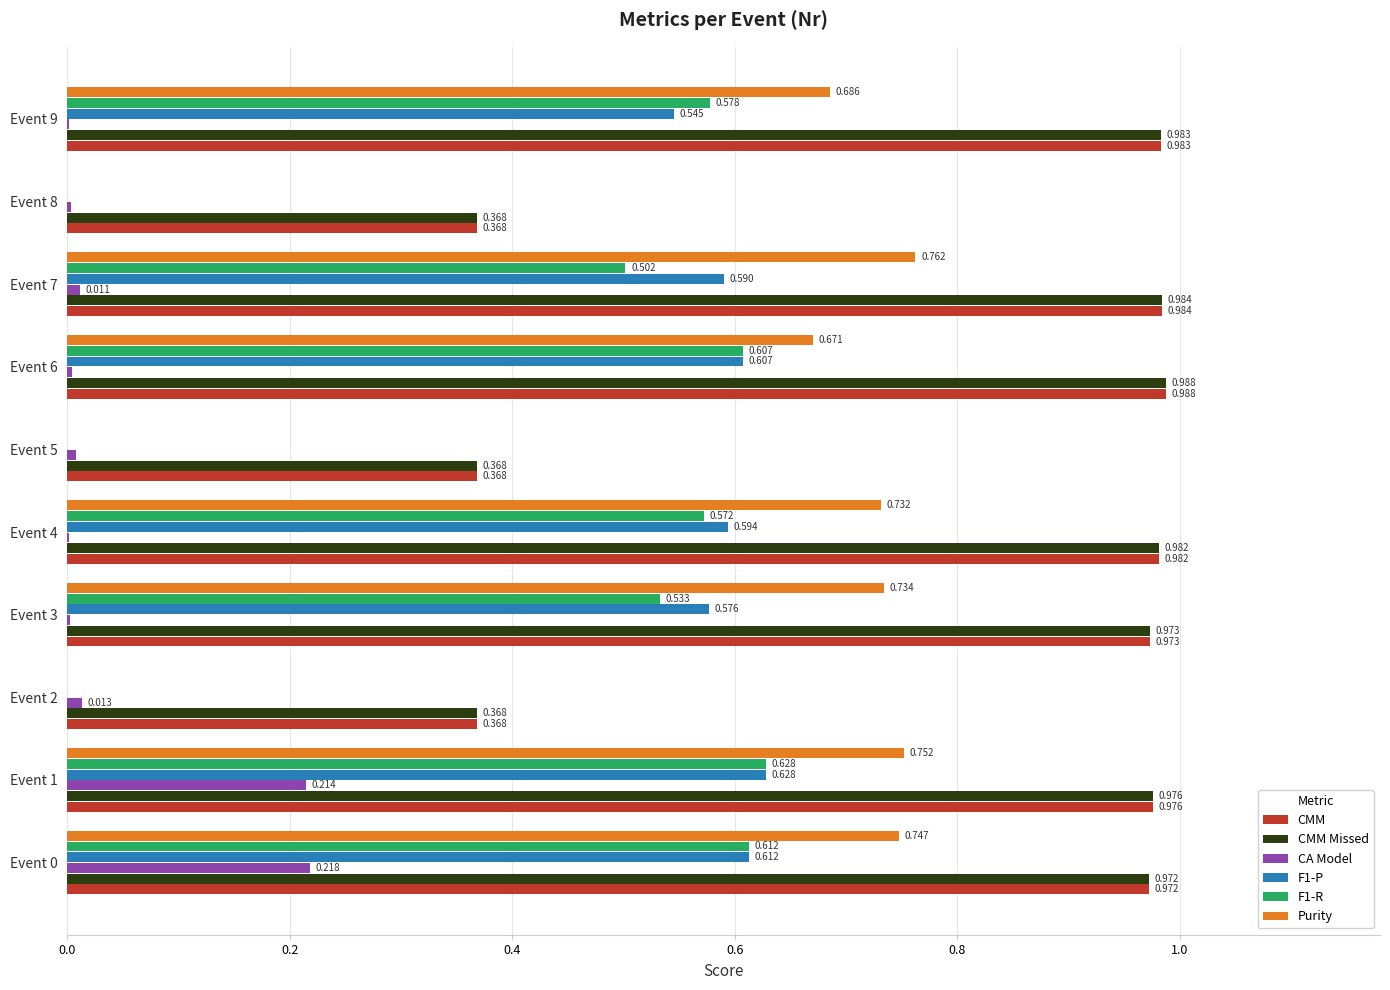

Which series changed the most between Event 1 and Event 3?

CA Model